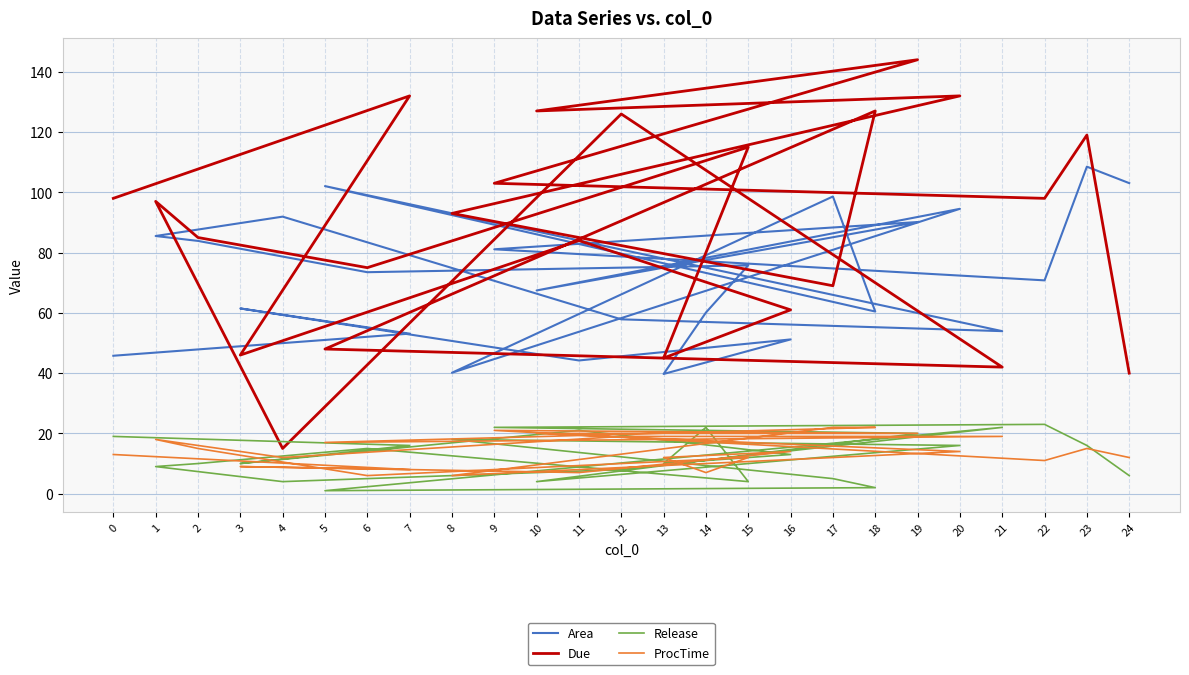

True or false: Area and Release cross at least once.

False